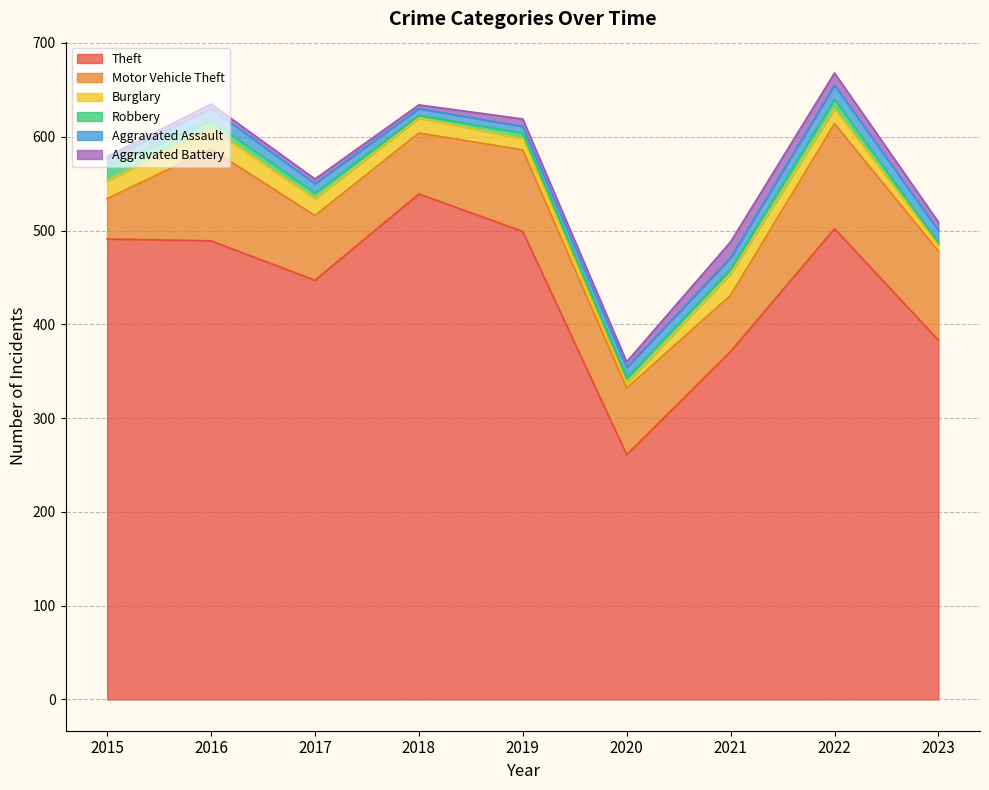

What is the difference between the maximum and second lowest values in the Aggravated Battery series?

13